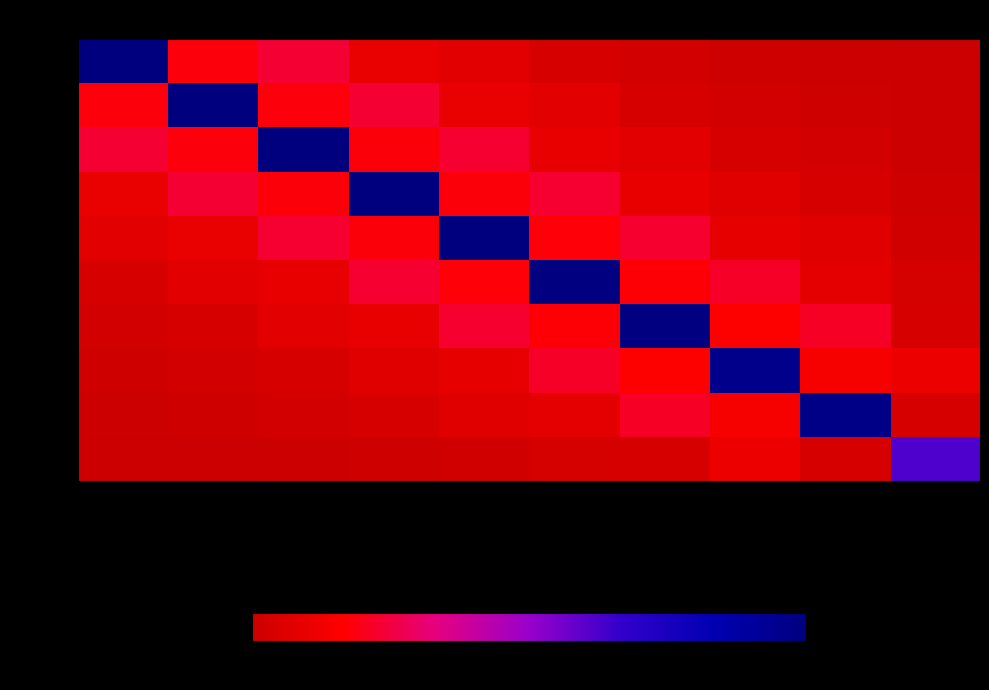

Which category has the lowest value across all series?

col_9